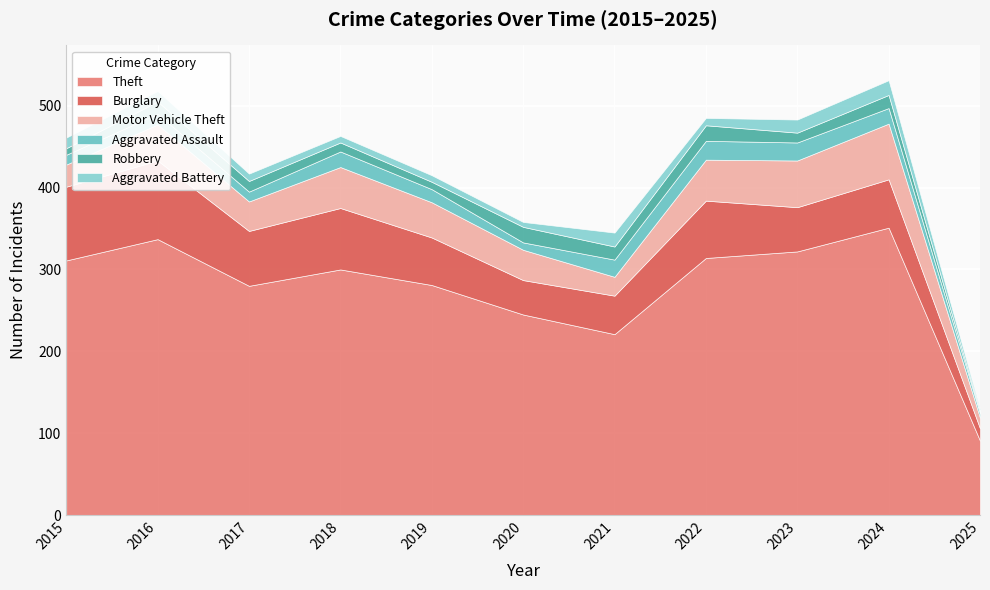

What is the value of the Robbery point at the 1st from the left?

8